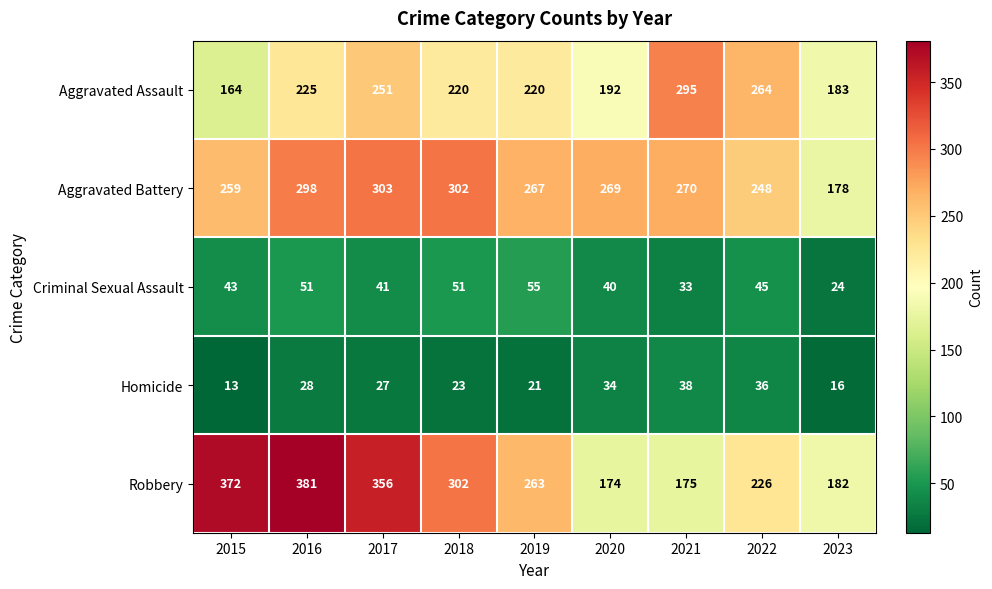

Rank the series by their maximum value, from lowest to highest.

Homicide, Criminal Sexual Assault, Aggravated Assault, Aggravated Battery, Robbery